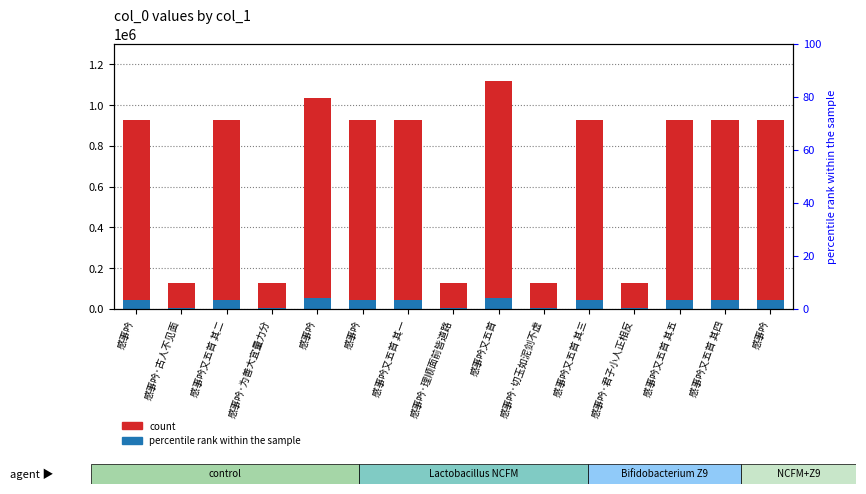

At 感事吟·古人不见面, list the series in order from largest to smallest.

col_0, 5% accent